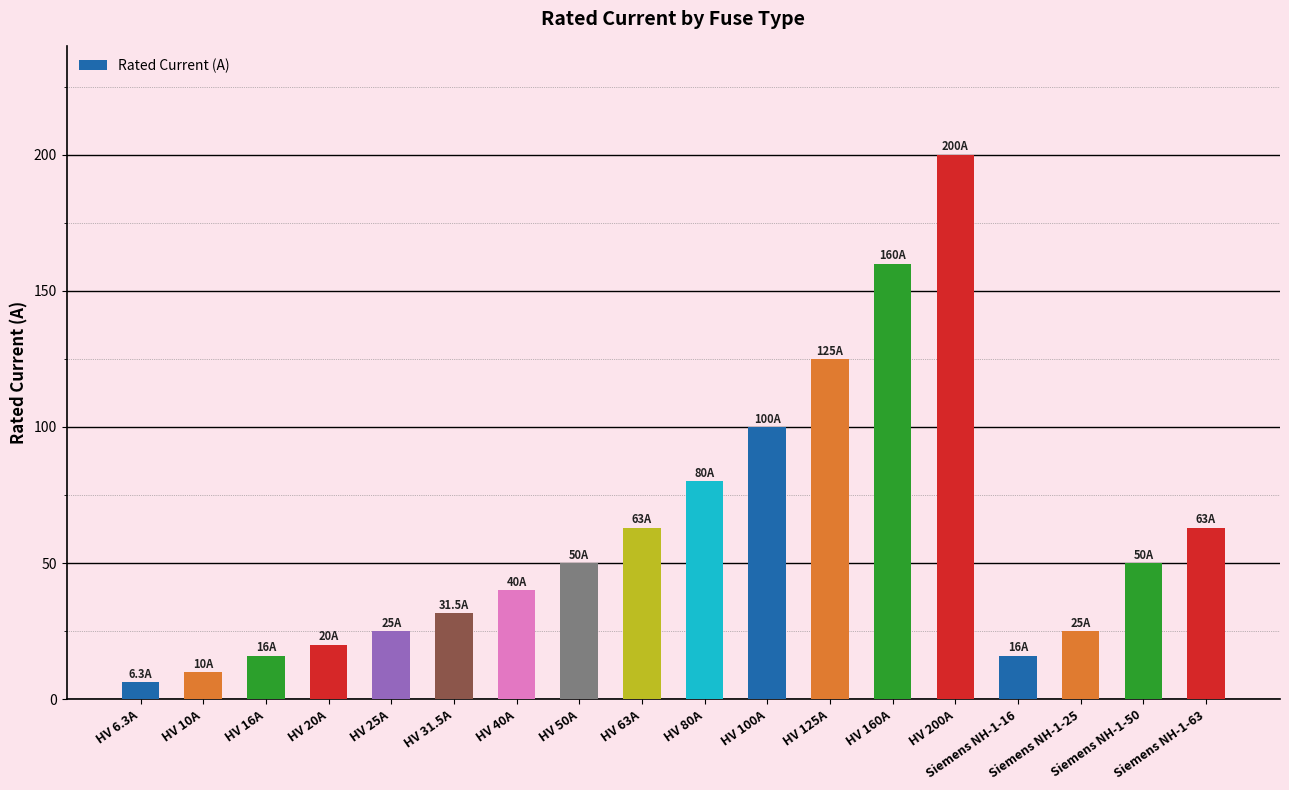

What is the smallest value displayed?

6.3